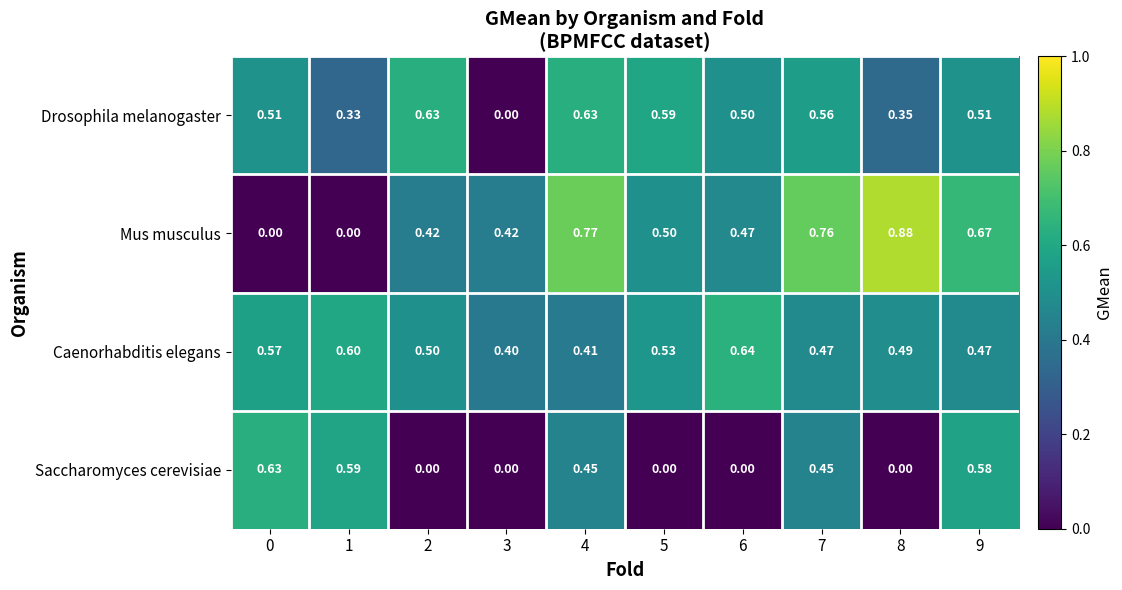

Which series changed the most between 1 and 3?

Saccharomyces cerevisiae